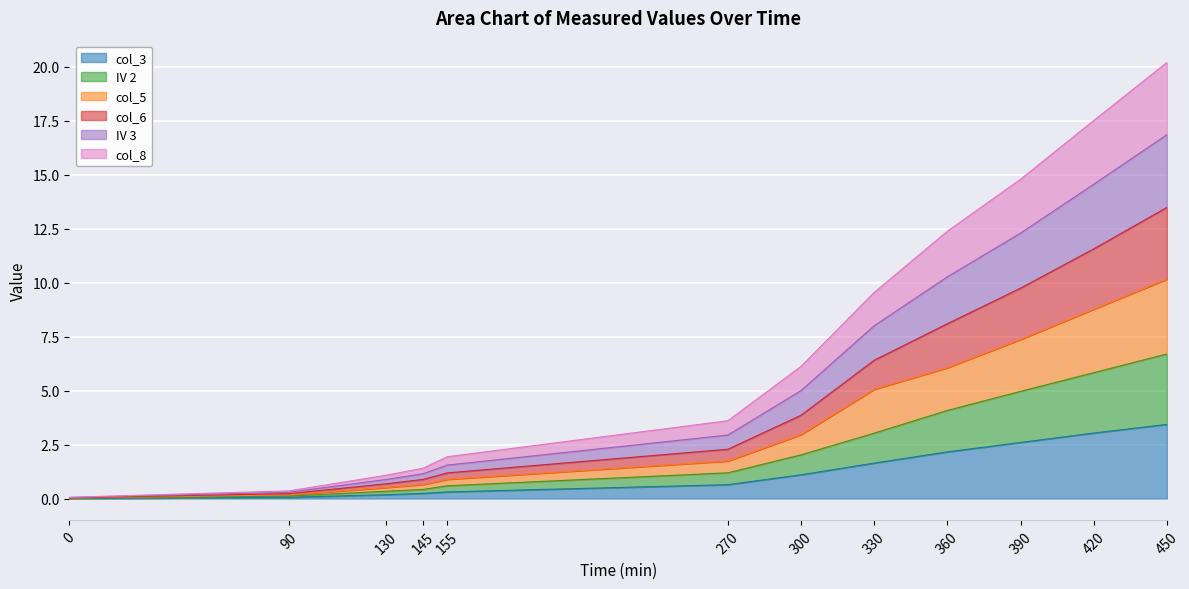

Read the col_5 value at 450.

10.2